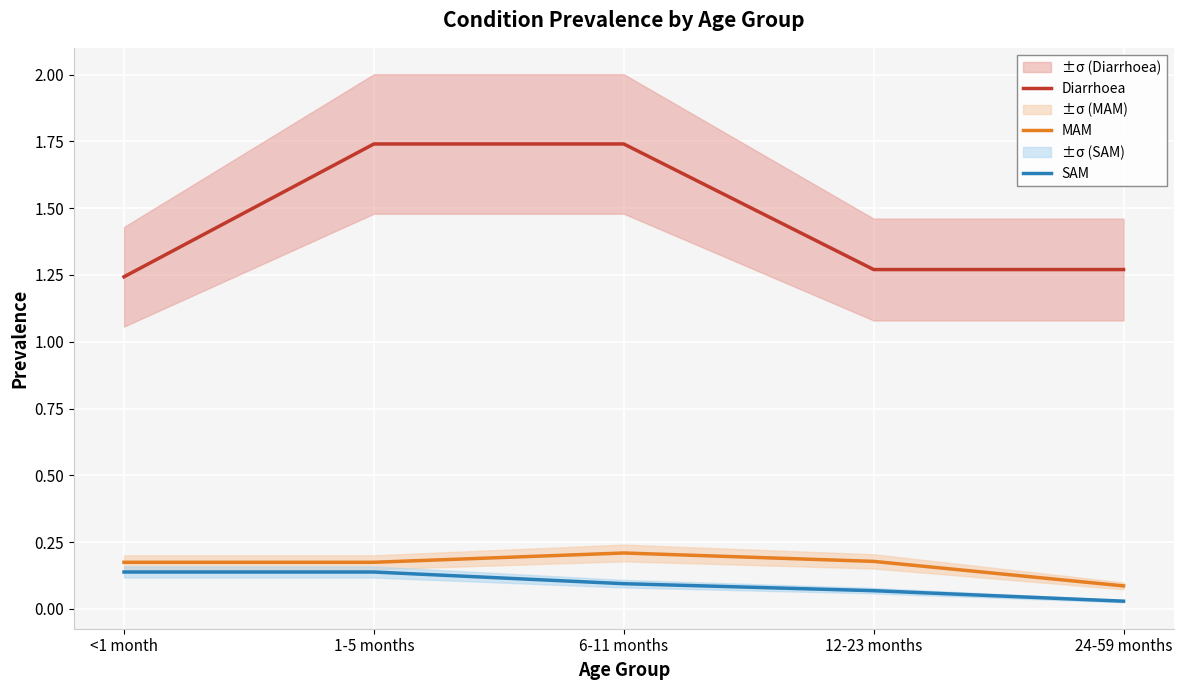

True or false: SAM has more than 0 points higher than both neighbors.

False